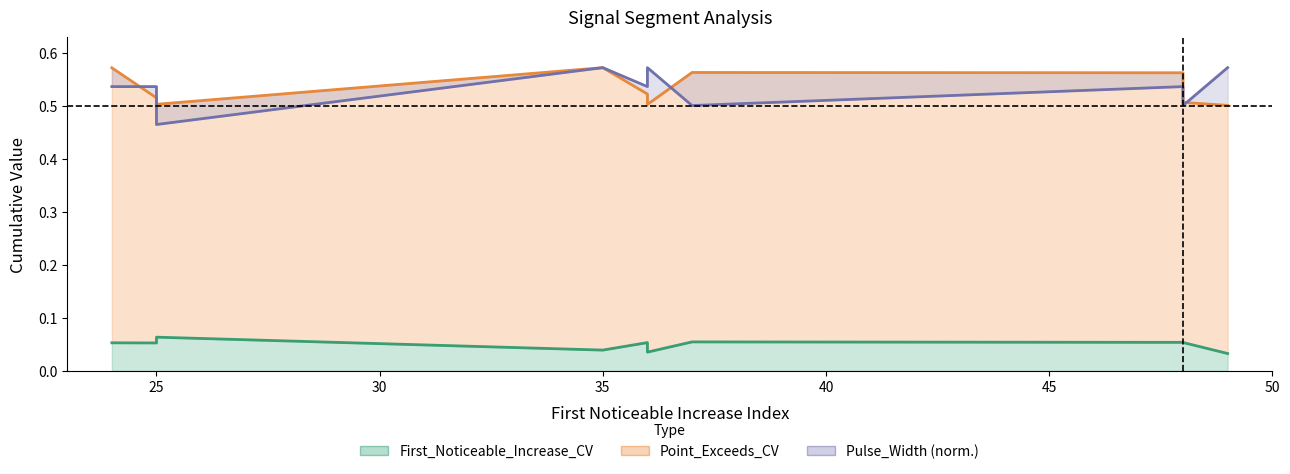

What is the sum of all Pulse_Width (normalized) values?

5.3